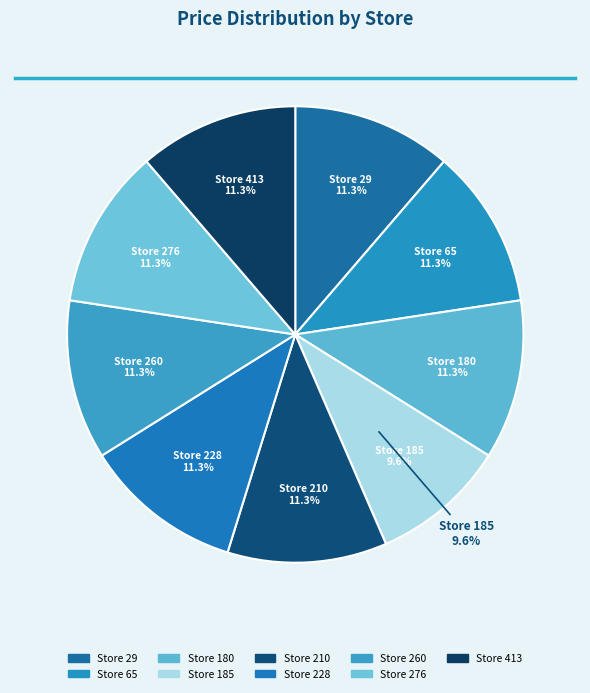

Which slice is the smallest?

185